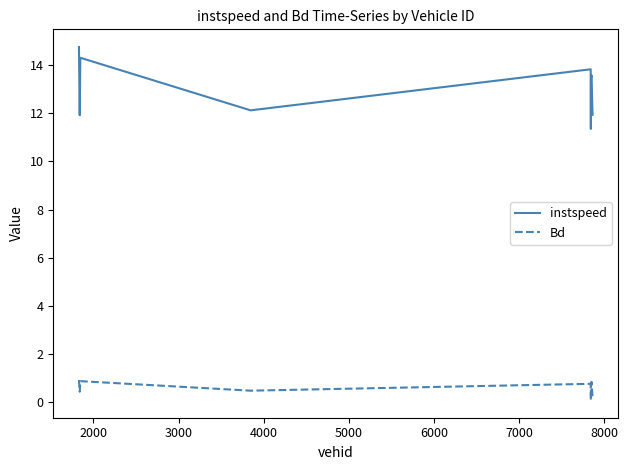

Which series has the largest range (max minus min)?

instspeed